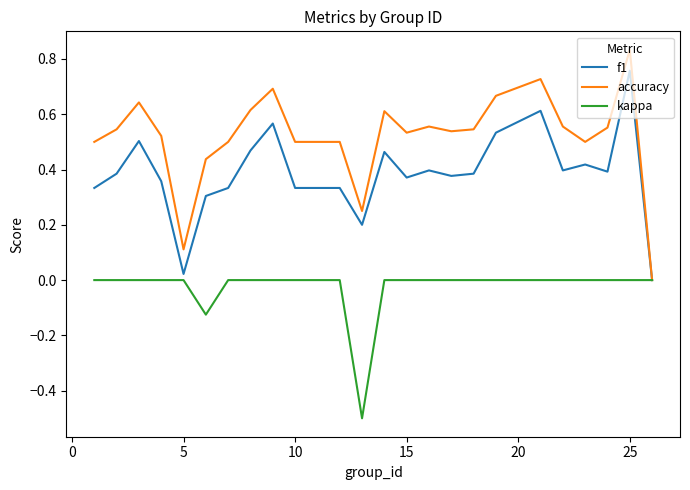

What is the lowest value of the kappa series?

-0.5